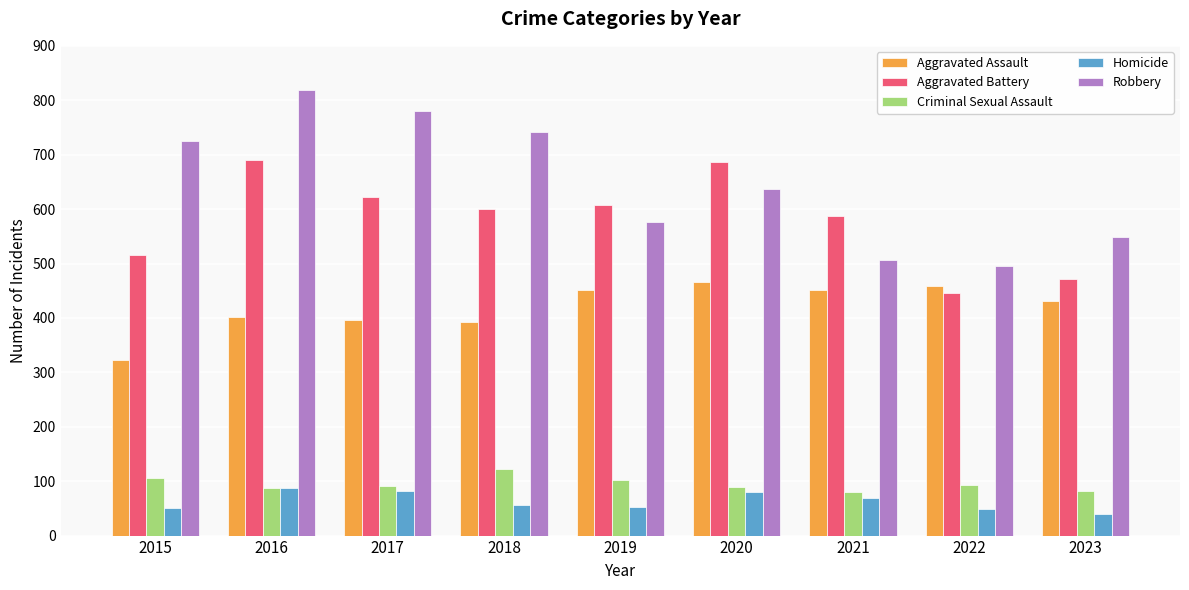

Which series has the largest total across all categories?

Robbery